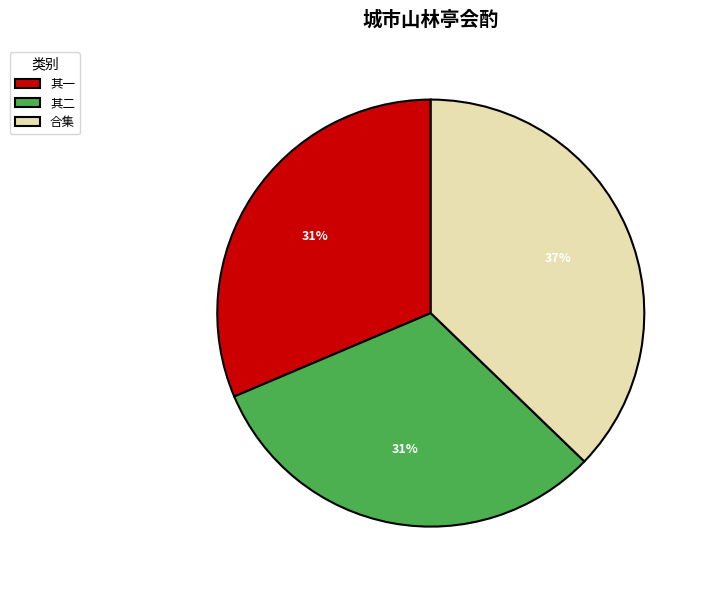

Between 合集 and 其一, which is larger?

合集